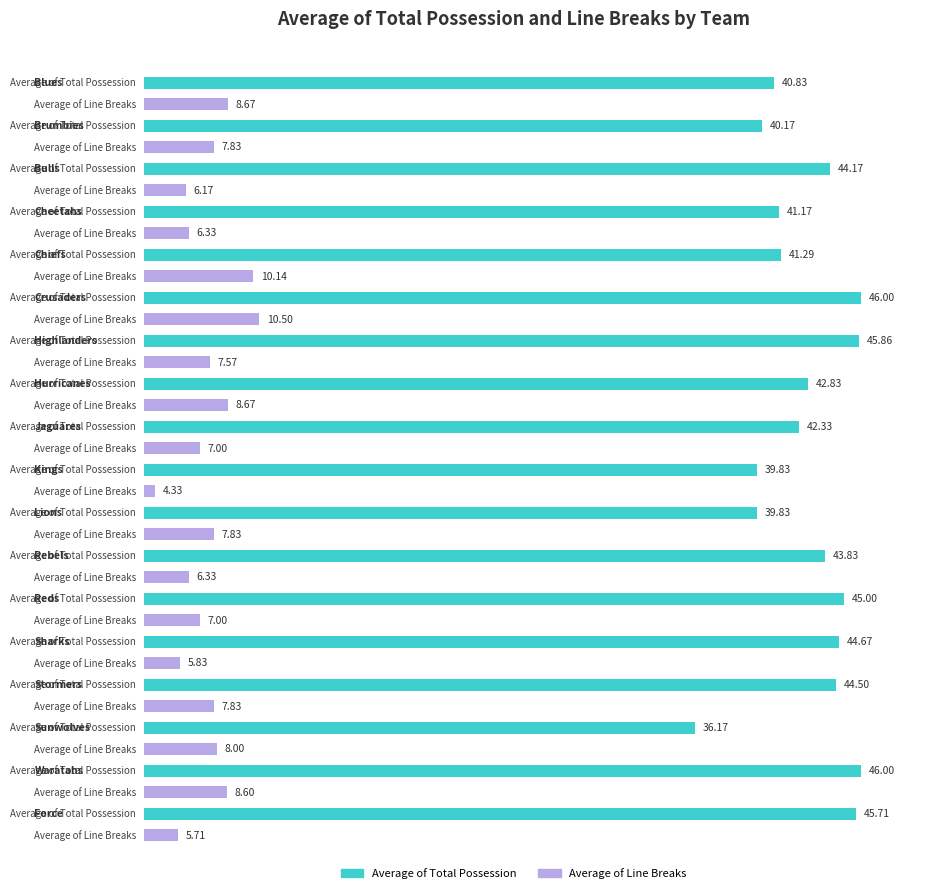

Reading left to right, extract all data points from this chart.

Average of Total Possession: 40.8	40.2	44.2	41.2	41.3	46.0	45.9	42.8	42.3	39.8	39.8	43.8	45.0	44.7	44.5	36.2	46.0	45.7
Average of Line Breaks: 8.7	7.8	6.2	6.3	10.1	10.5	7.6	8.7	7.0	4.3	7.8	6.3	7.0	5.8	7.8	8.0	8.6	5.7